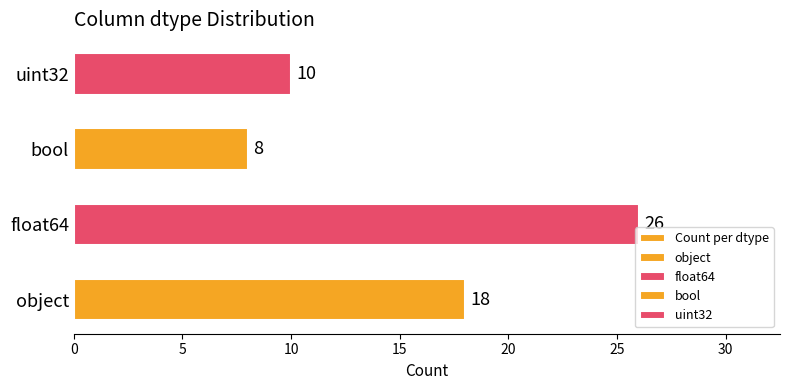

Does the chart contain stacked bars?

No